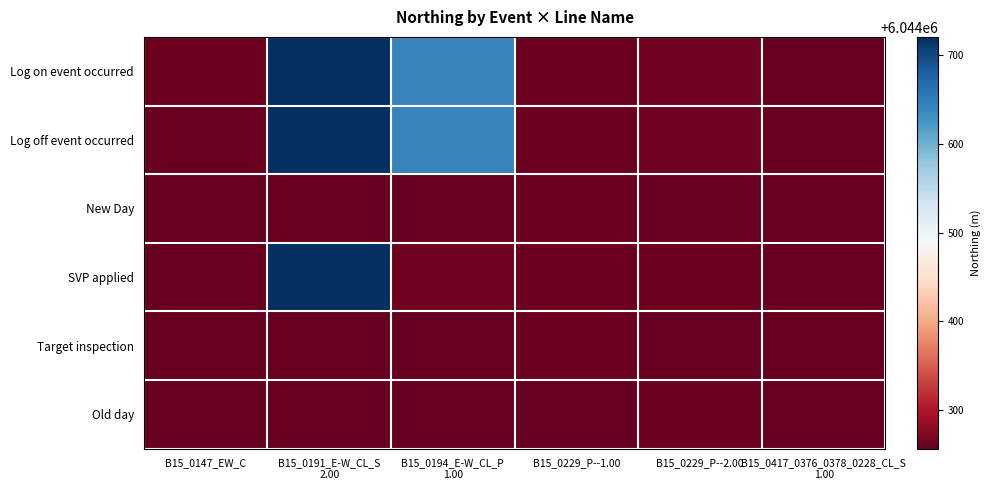

Reading right to left, what are all the values shown in this chart?

Log on event occurred: B15_0417_0376_0378_0228_CL_S
1.00=6044257.9	B15_0229_P--2.00=6044263.0	B15_0229_P--1.00=6044261.5	B15_0194_E-W_CL_P
1.00=6044643.5	B15_0191_E-W_CL_S
2.00=6044719.7	B15_0147_EW_C=6044261.0
Log off event occurred: B15_0417_0376_0378_0228_CL_S
1.00=6044257.7	B15_0229_P--2.00=6044262.9	B15_0229_P--1.00=6044261.4	B15_0194_E-W_CL_P
1.00=6044643.5	B15_0191_E-W_CL_S
2.00=6044719.7	B15_0147_EW_C=6044259.6
New Day: B15_0417_0376_0378_0228_CL_S
1.00=6044257.8	B15_0229_P--2.00=6044259.6	B15_0229_P--1.00=6044261.0	B15_0194_E-W_CL_P
1.00=6044257.0	B15_0191_E-W_CL_S
2.00=6044257.0	B15_0147_EW_C=6044257.0
SVP applied: B15_0417_0376_0378_0228_CL_S
1.00=6044257.0	B15_0229_P--2.00=6044262.2	B15_0229_P--1.00=6044261.5	B15_0194_E-W_CL_P
1.00=6044262.7	B15_0191_E-W_CL_S
2.00=6044719.7	B15_0147_EW_C=6044257.0
Target inspection: B15_0417_0376_0378_0228_CL_S
1.00=6044257.0	B15_0229_P--2.00=6044257.0	B15_0229_P--1.00=6044261.5	B15_0194_E-W_CL_P
1.00=6044257.0	B15_0191_E-W_CL_S
2.00=6044257.0	B15_0147_EW_C=6044257.0
Old day: B15_0417_0376_0378_0228_CL_S
1.00=6044257.0	B15_0229_P--2.00=6044262.2	B15_0229_P--1.00=6044257.0	B15_0194_E-W_CL_P
1.00=6044257.0	B15_0191_E-W_CL_S
2.00=6044257.0	B15_0147_EW_C=6044257.0